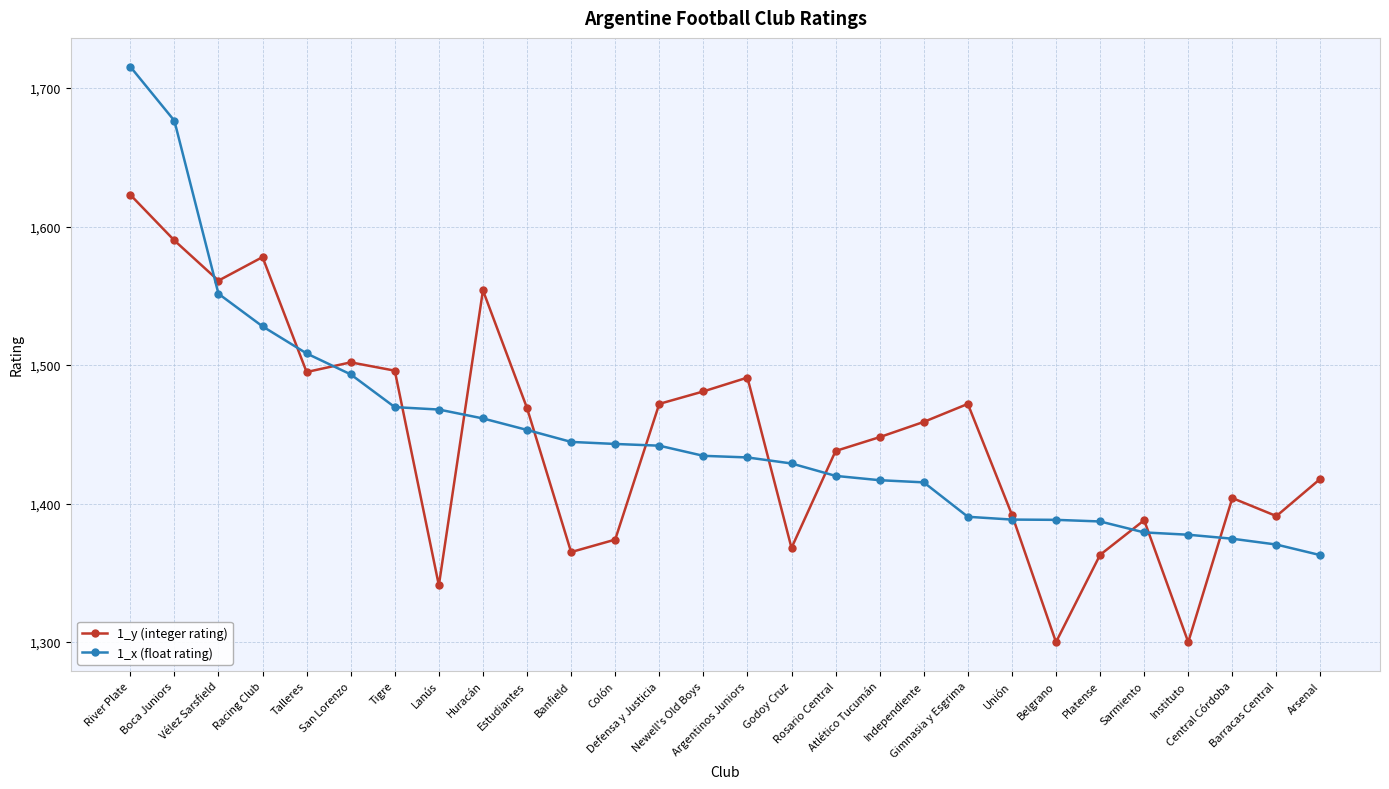

At which category does the chart reach its peak across all series?

River Plate